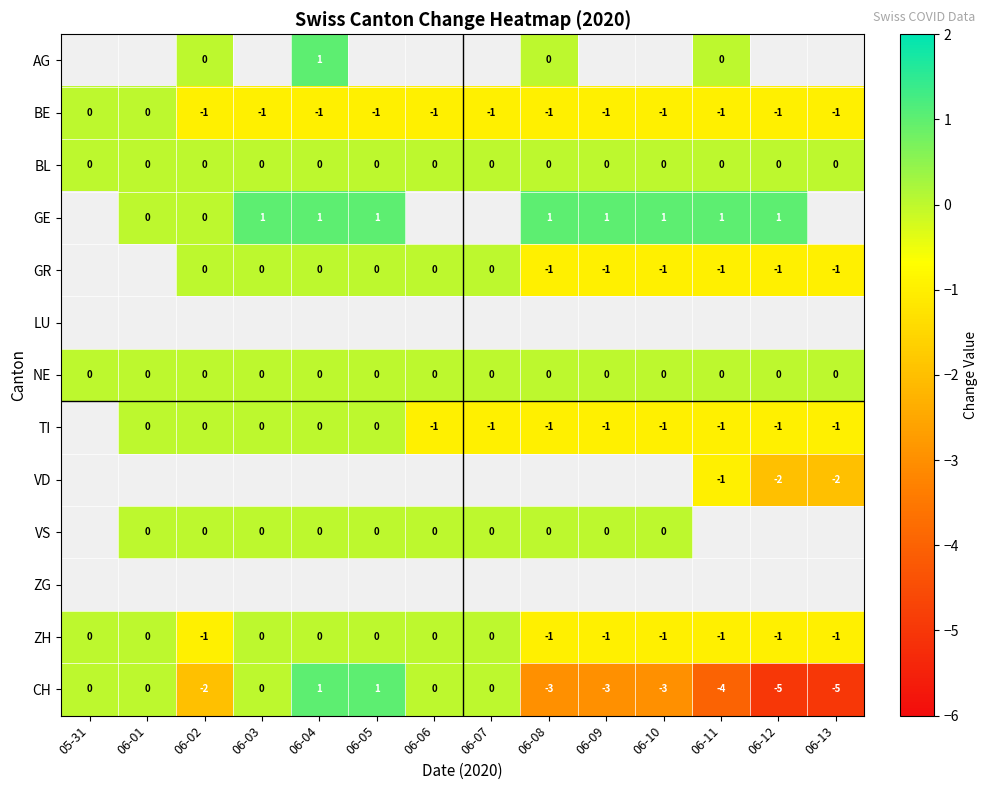

Count the BE values in the range -1 to 0.

14